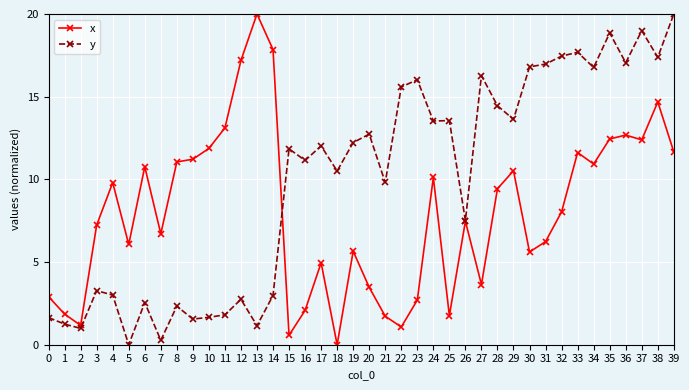

Where is the first local minimum for x?

2